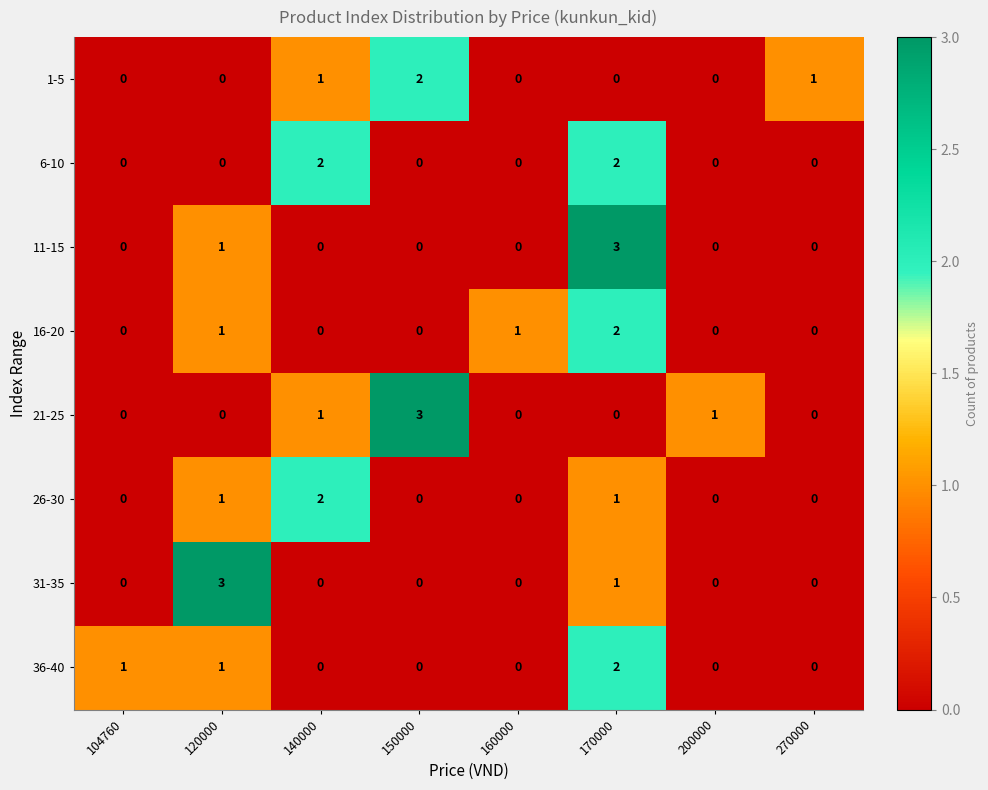

What is the approximate value of 11-15 at 170000?

3